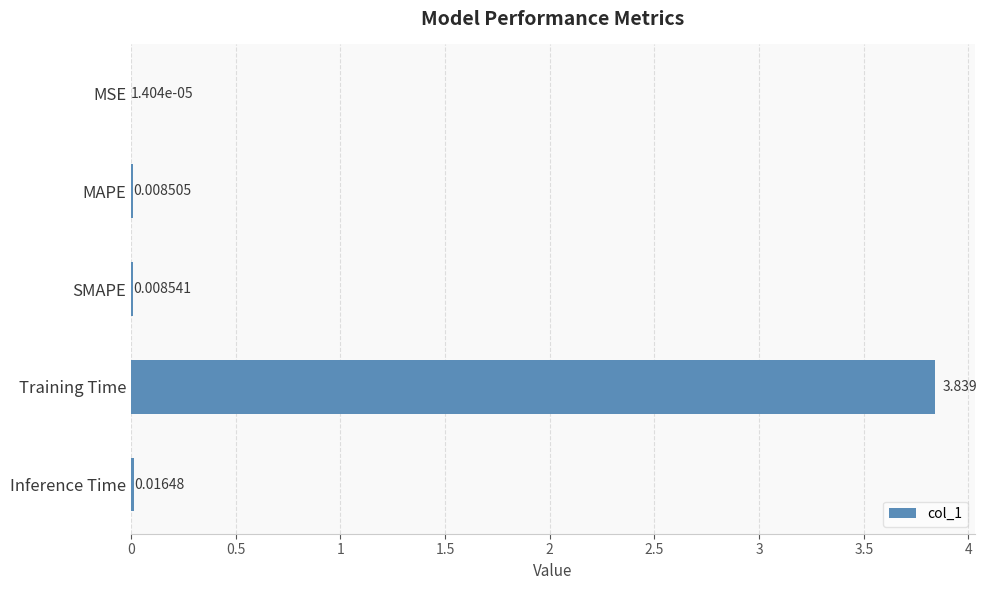

Which category has the highest value across all series?

Training Time